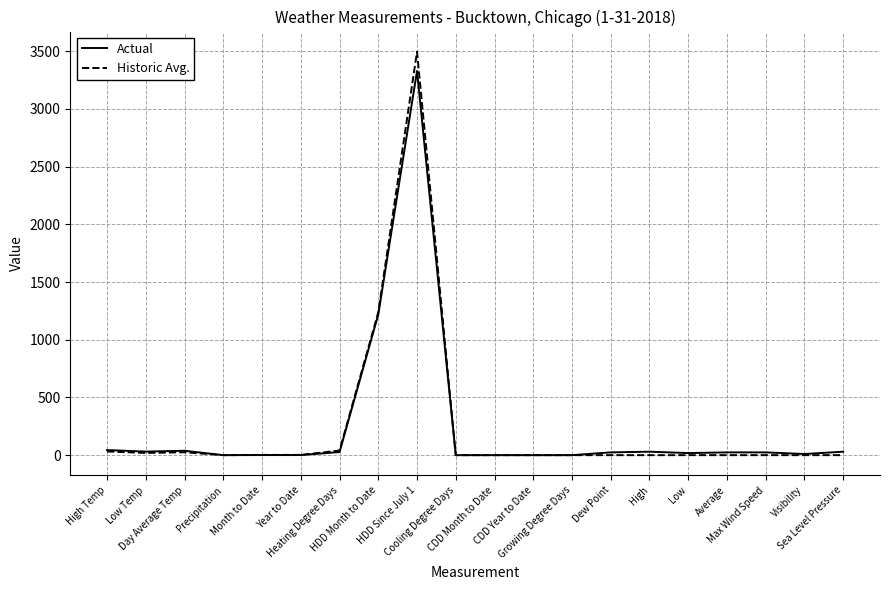

Count the number of data series in this chart.

2